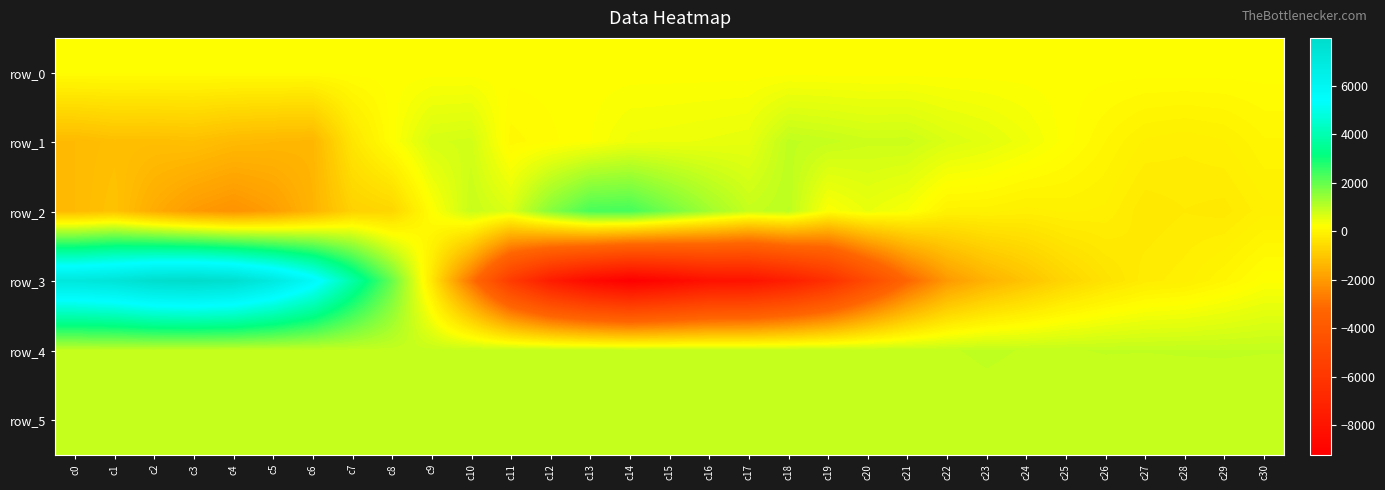

True or false: row_1 has a value of -91.0 at c29.

True